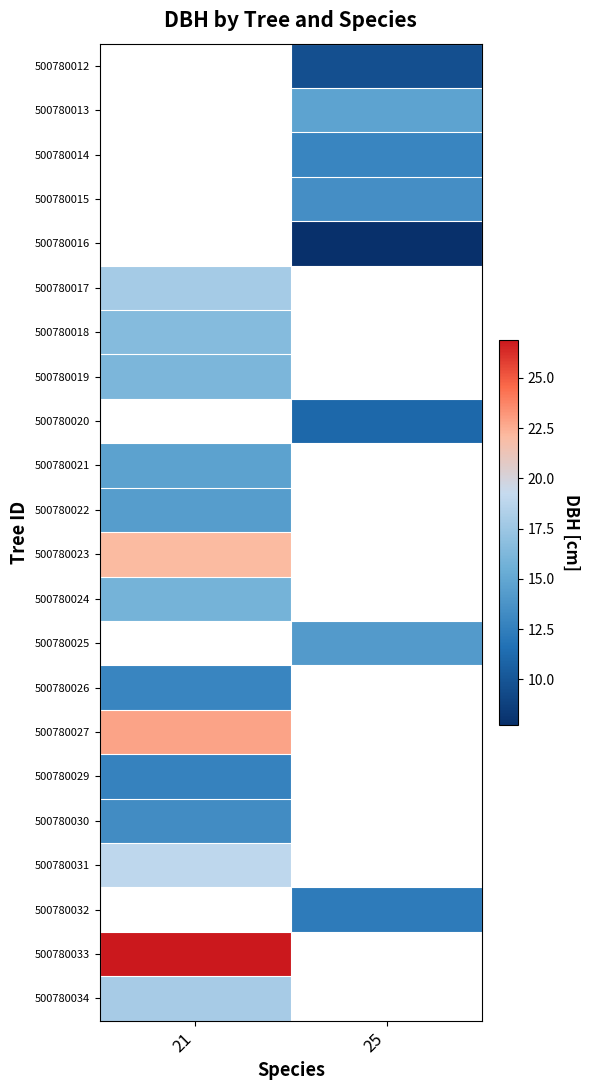

How many data points does each series have?

2